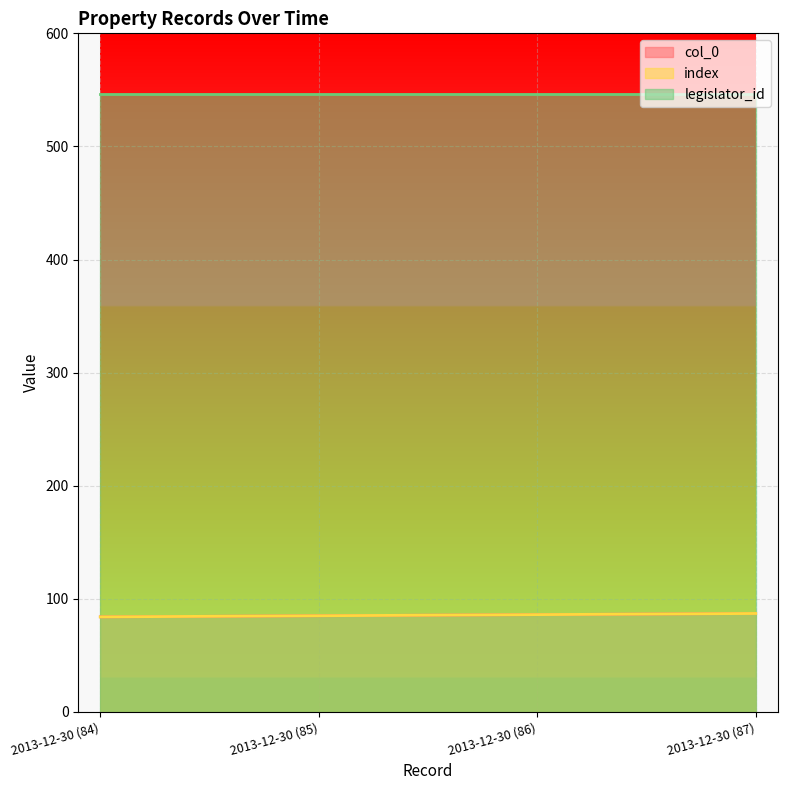

Does the chart display data point markers on the line(s)?

No